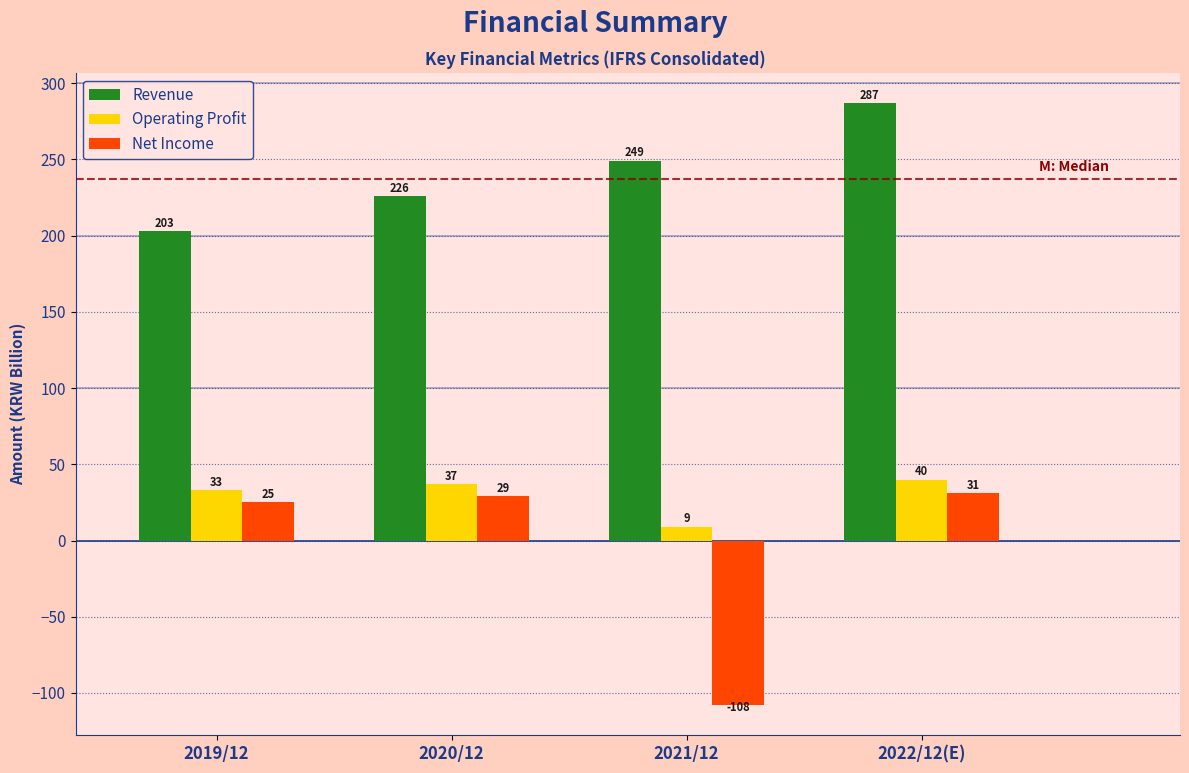

Reading left to right, extract all data points from this chart.

Revenue: 203	226	249	287
Operating Profit: 33	37	9	40
Net Income: 25	29	-108	31